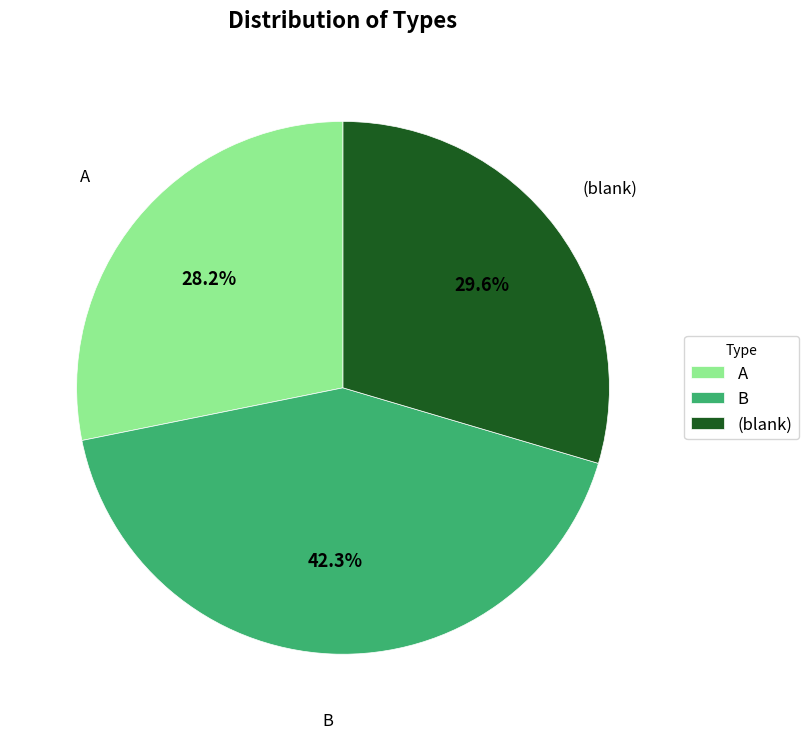

Does B represent more than half of the total?

No